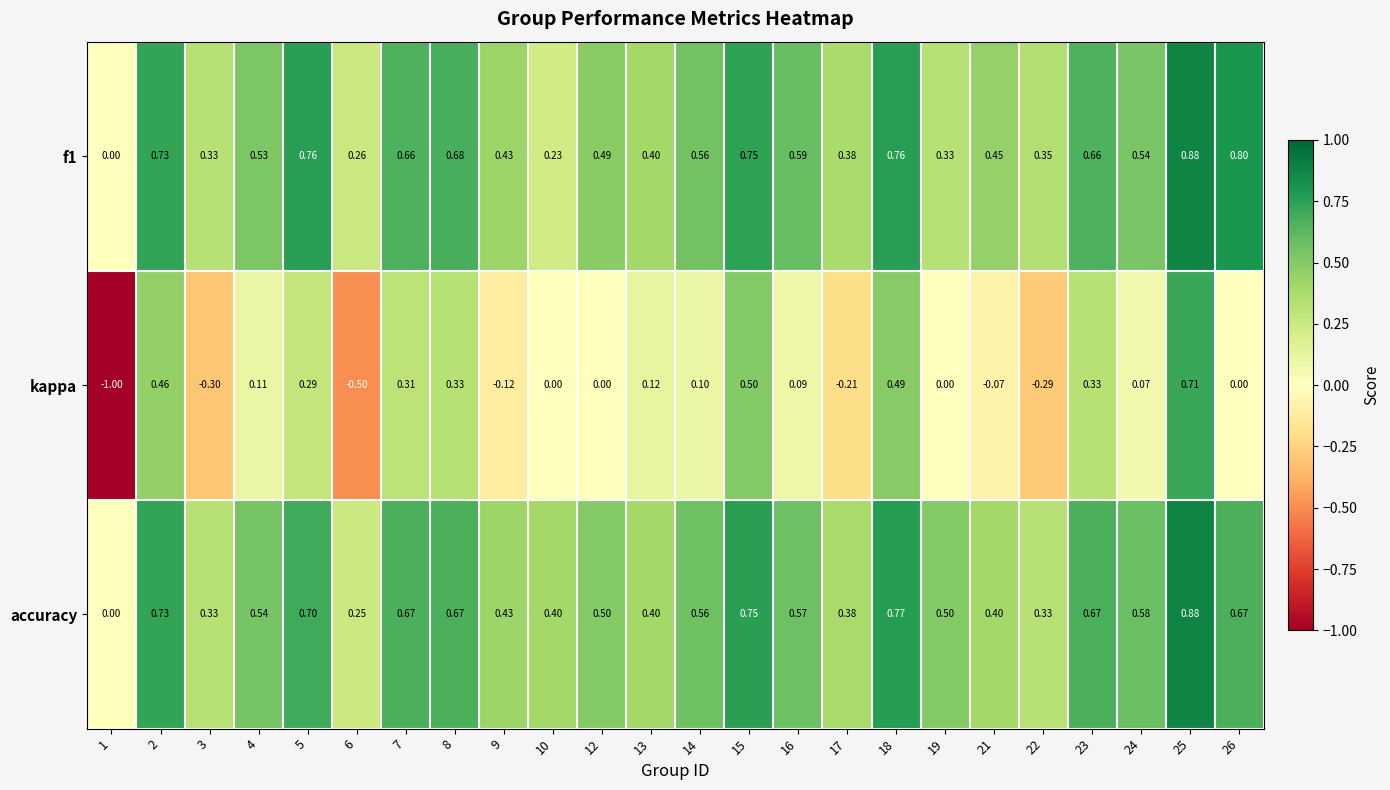

Which series has the largest range (max minus min)?

kappa